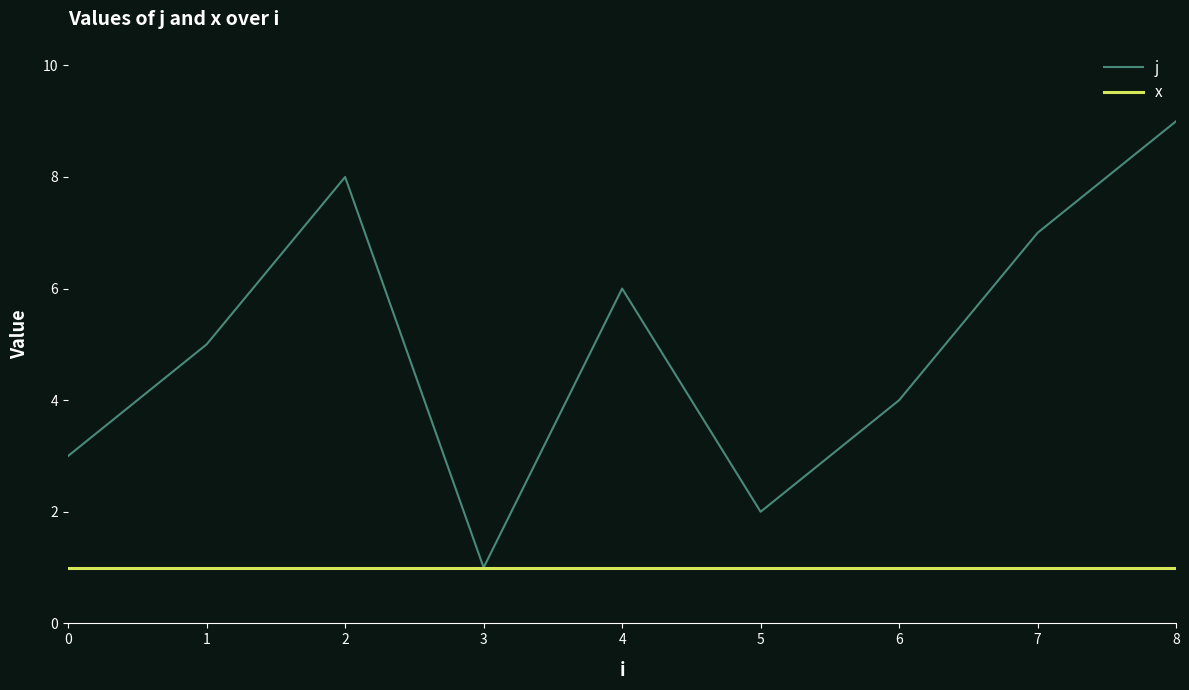

True or false: j has a value of 10 at 4.

False